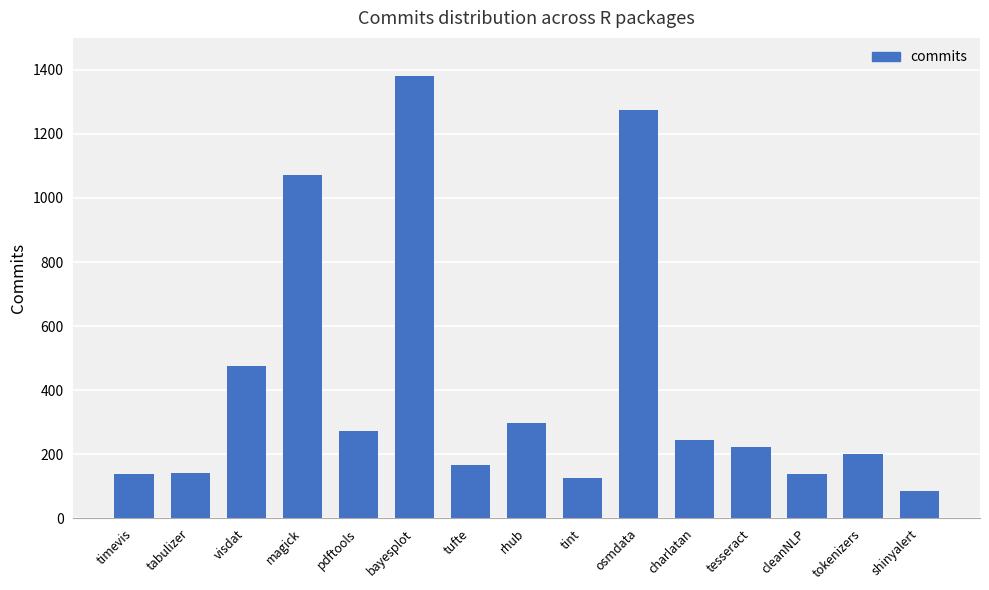

What is the difference between the maximum and second lowest values?

1255